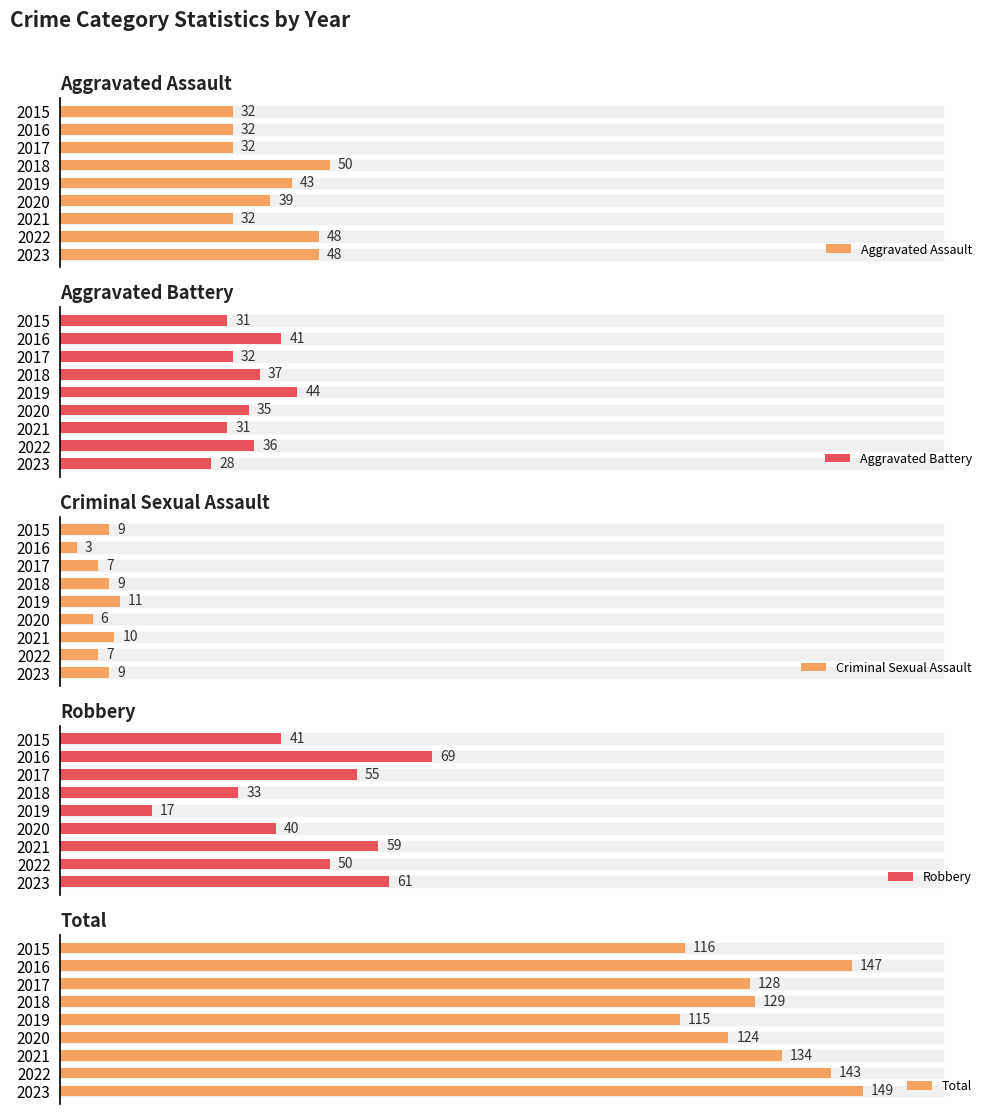

Rank the categories by Robbery value from highest to lowest.

2016, 2023, 2021, 2017, 2022, 2015, 2020, 2018, 2019